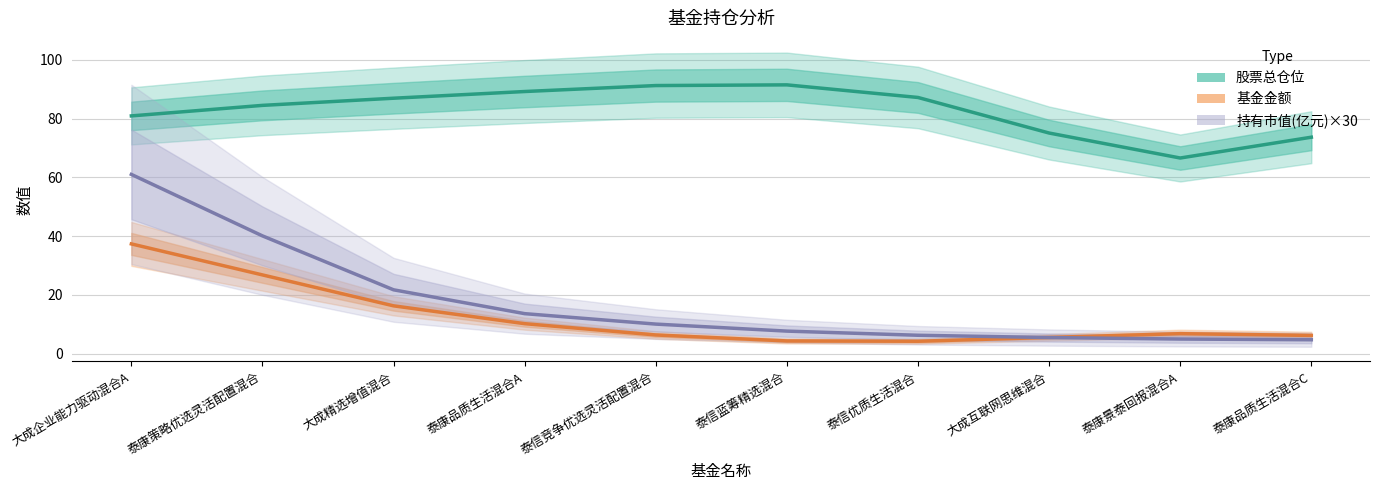

Where is the first local maximum for 基金金额?

泰康景泰回报混合A